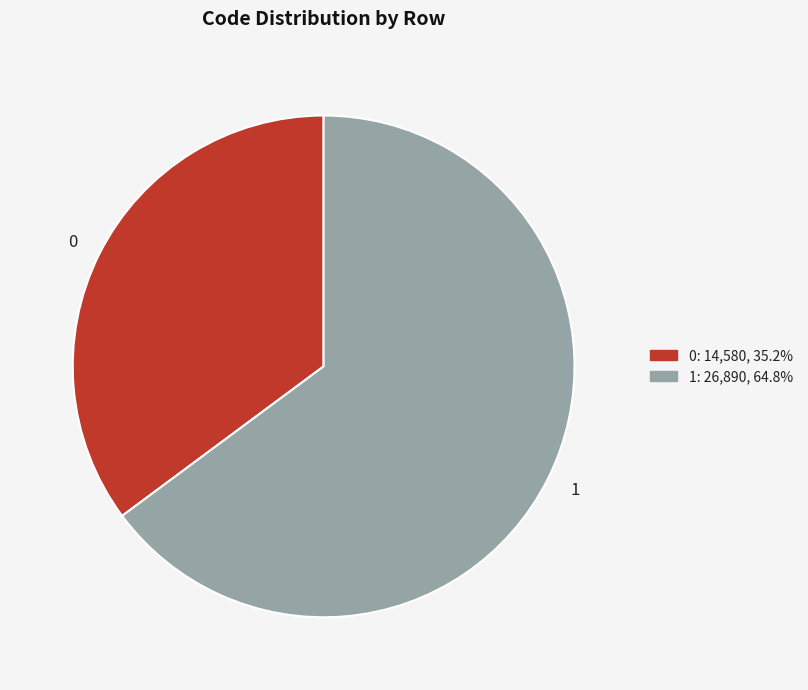

Does 0 account for over 50% of the chart?

No